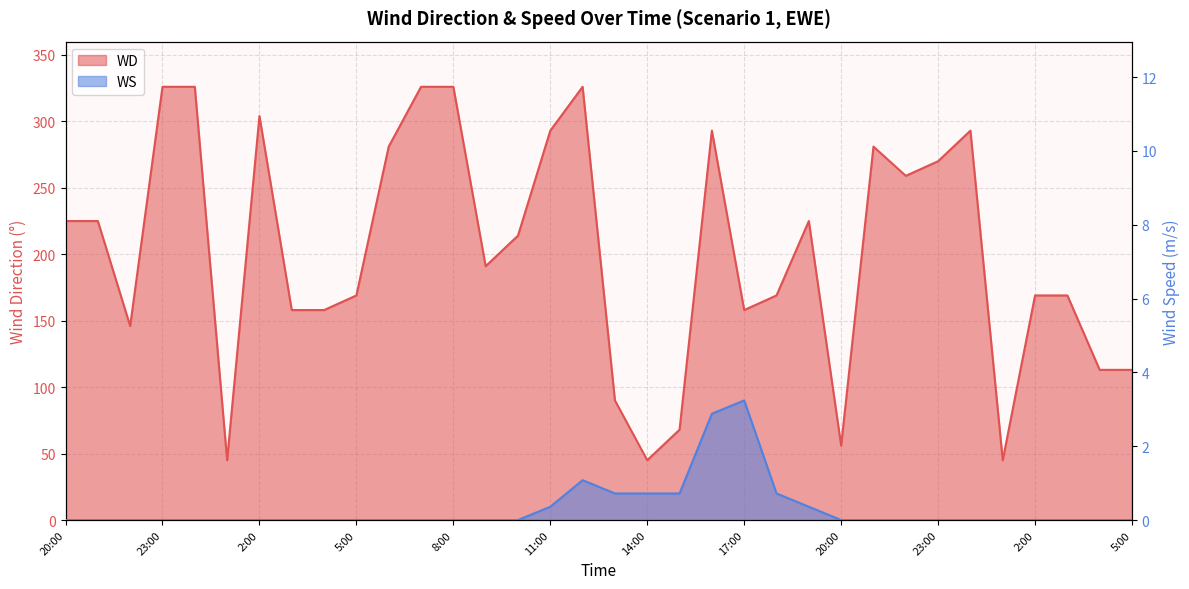

True or false: WS and WD intersect in this chart.

False